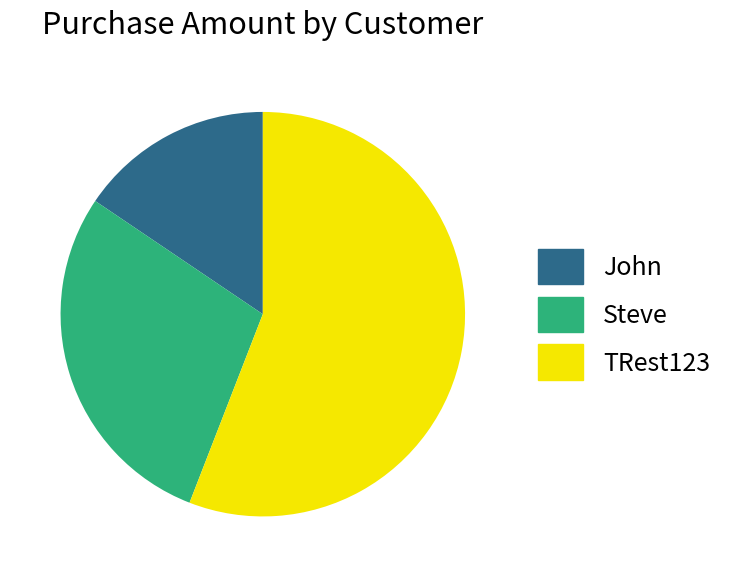

Is there any slice that represents more than half of the pie?

Yes